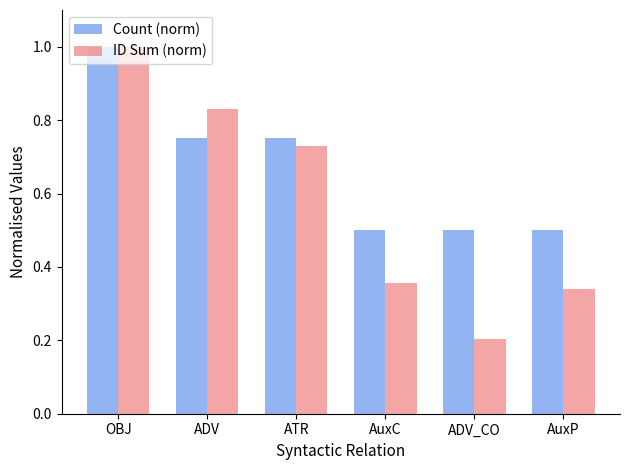

Read the Count (norm) value at AuxC.

0.5